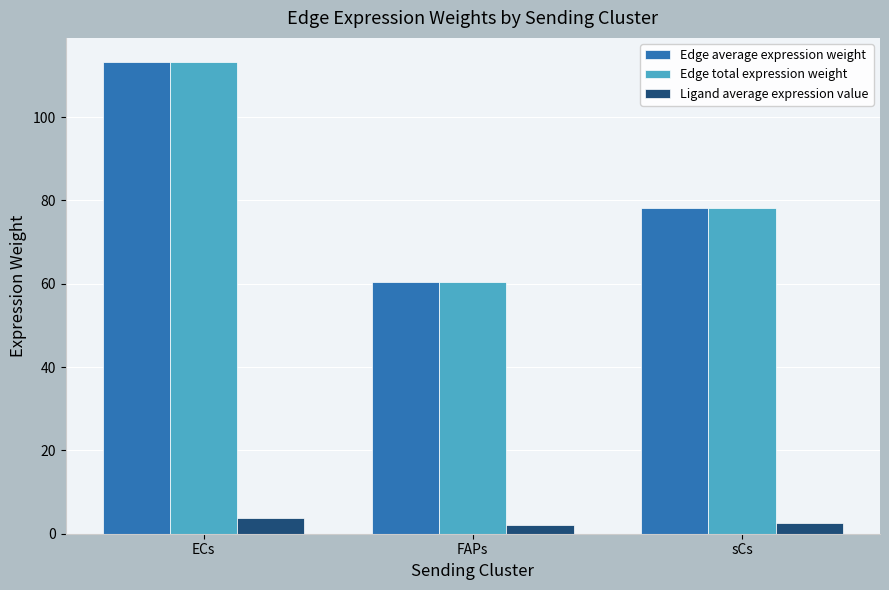

How many distinct data groups are displayed?

3